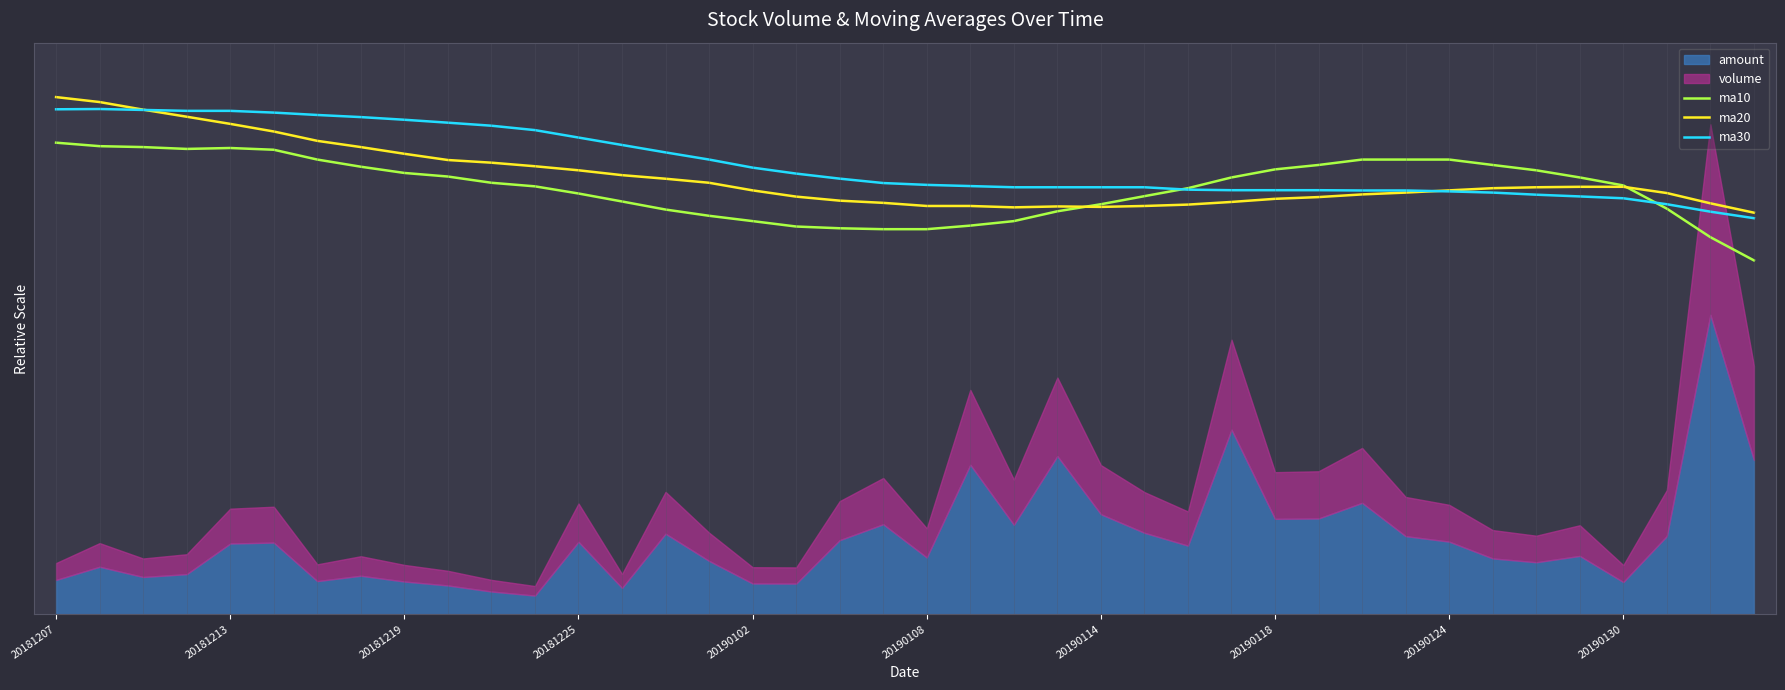

At which category is the sum across all series the highest?

20181207